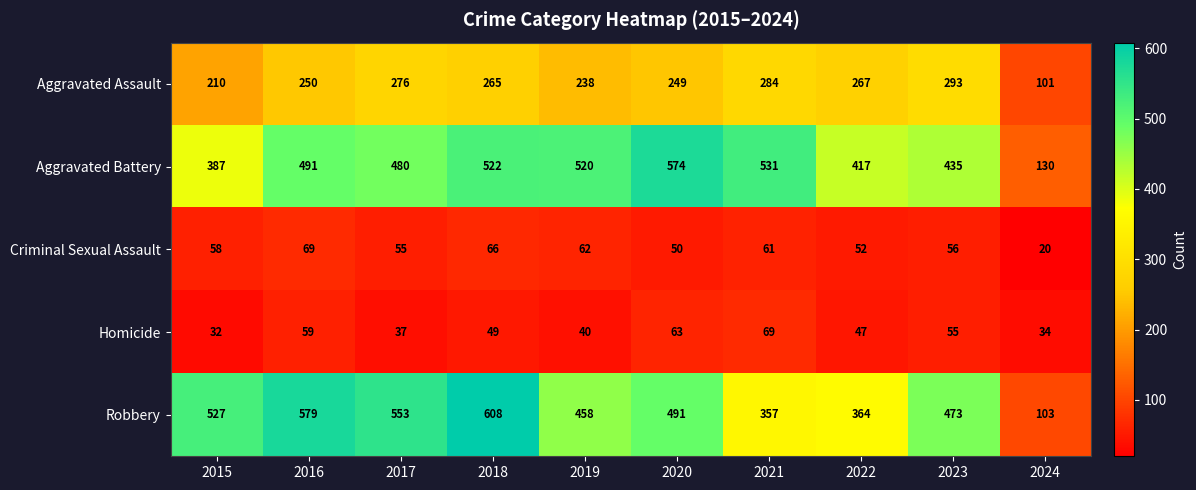

What is the total value across all series at 2020?

1427